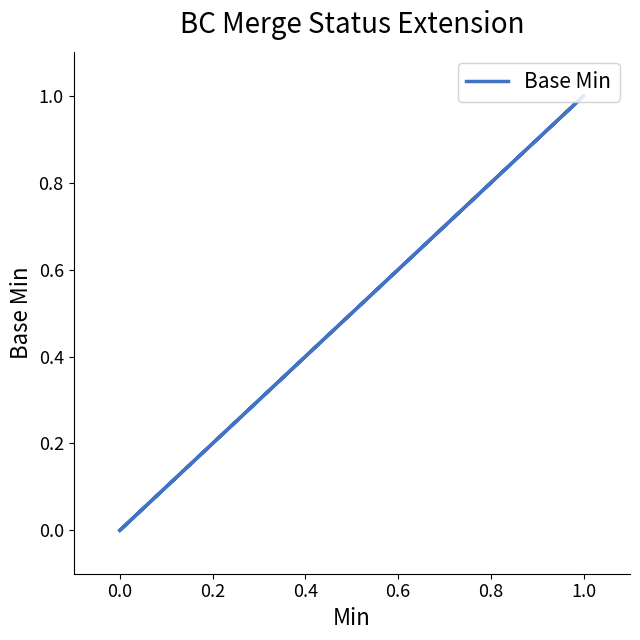

What is the sum of all values?

1